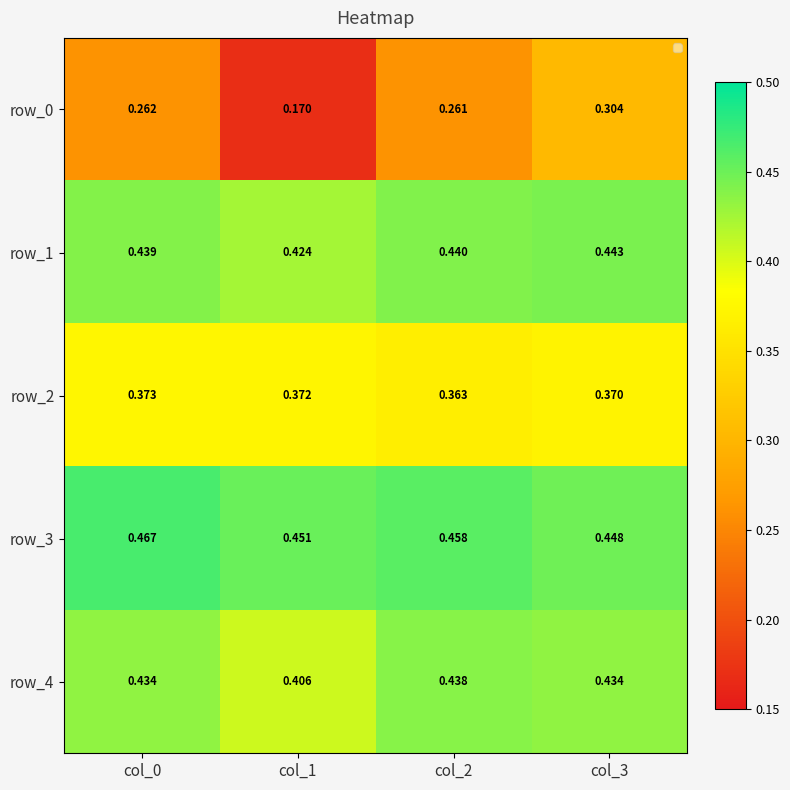

Is the value of row_2 at col_2 greater than the value of row_3 at col_0?

No